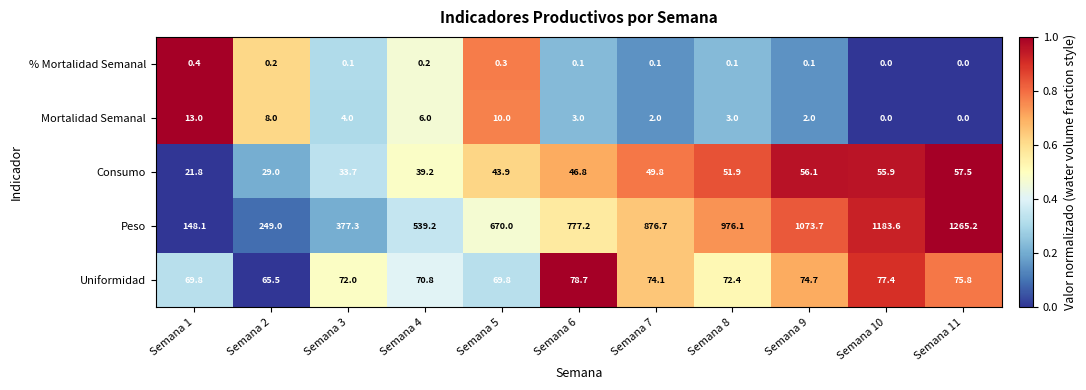

What is the difference between the highest and lowest values at Semana 5?

669.7